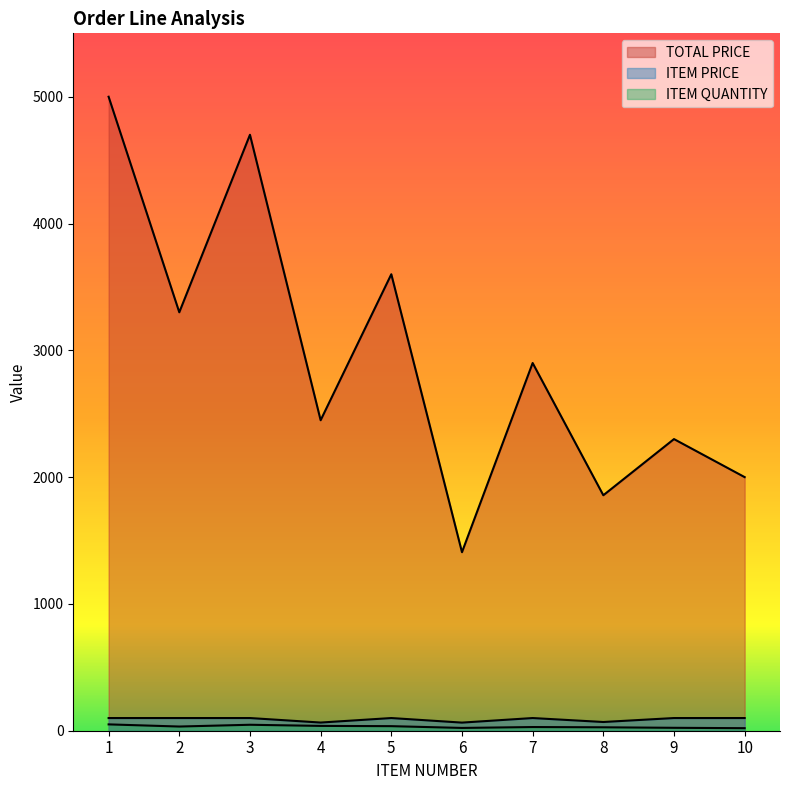

What is the difference between the highest and lowest values at 3?

4653.0